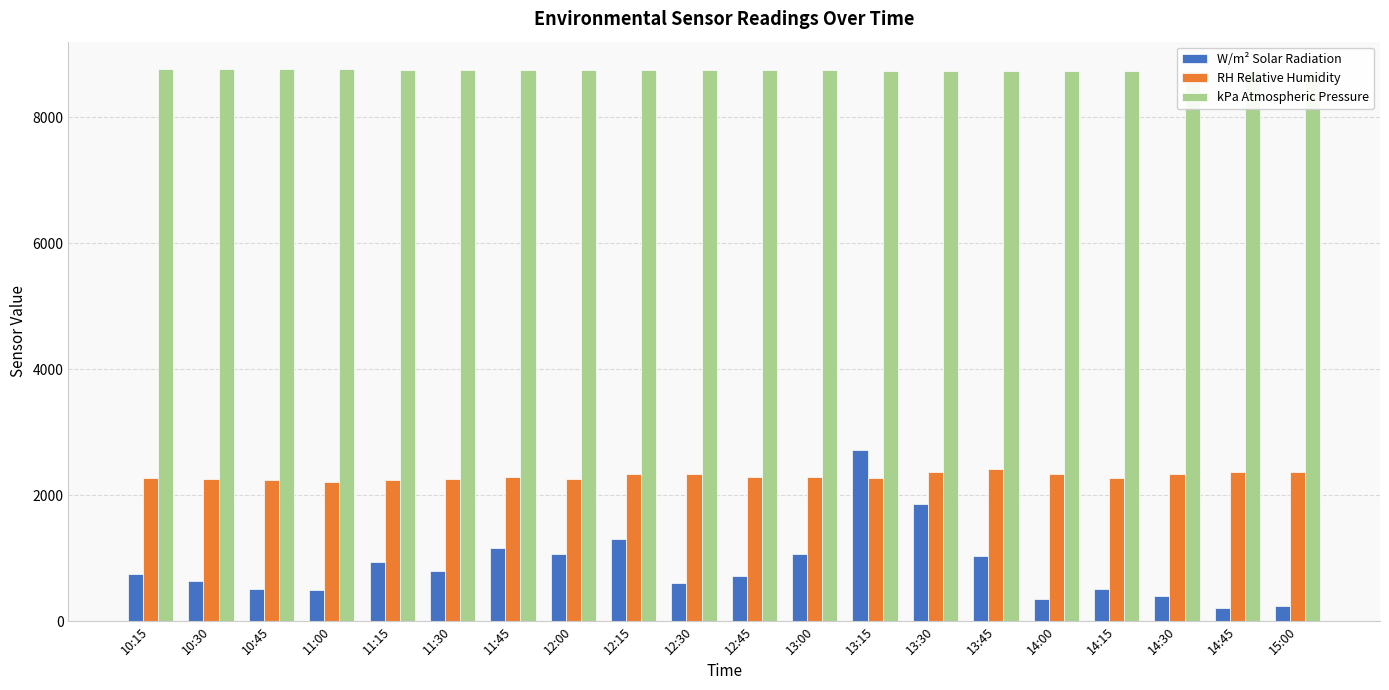

Where is kPa Atmospheric Pressure nearest to the value 8751?

12:15